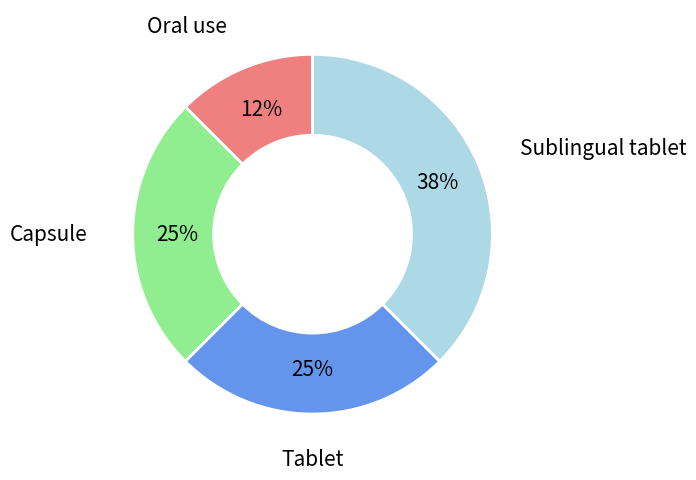

Between Sublingual tablet and Capsule, which is larger?

Sublingual tablet